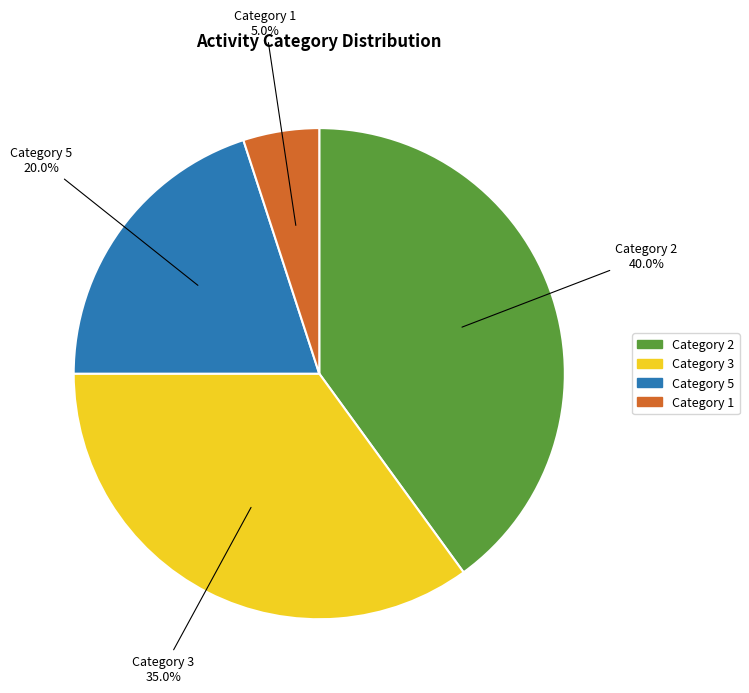

Between Category 5 and Category 1, which is larger?

Category 5